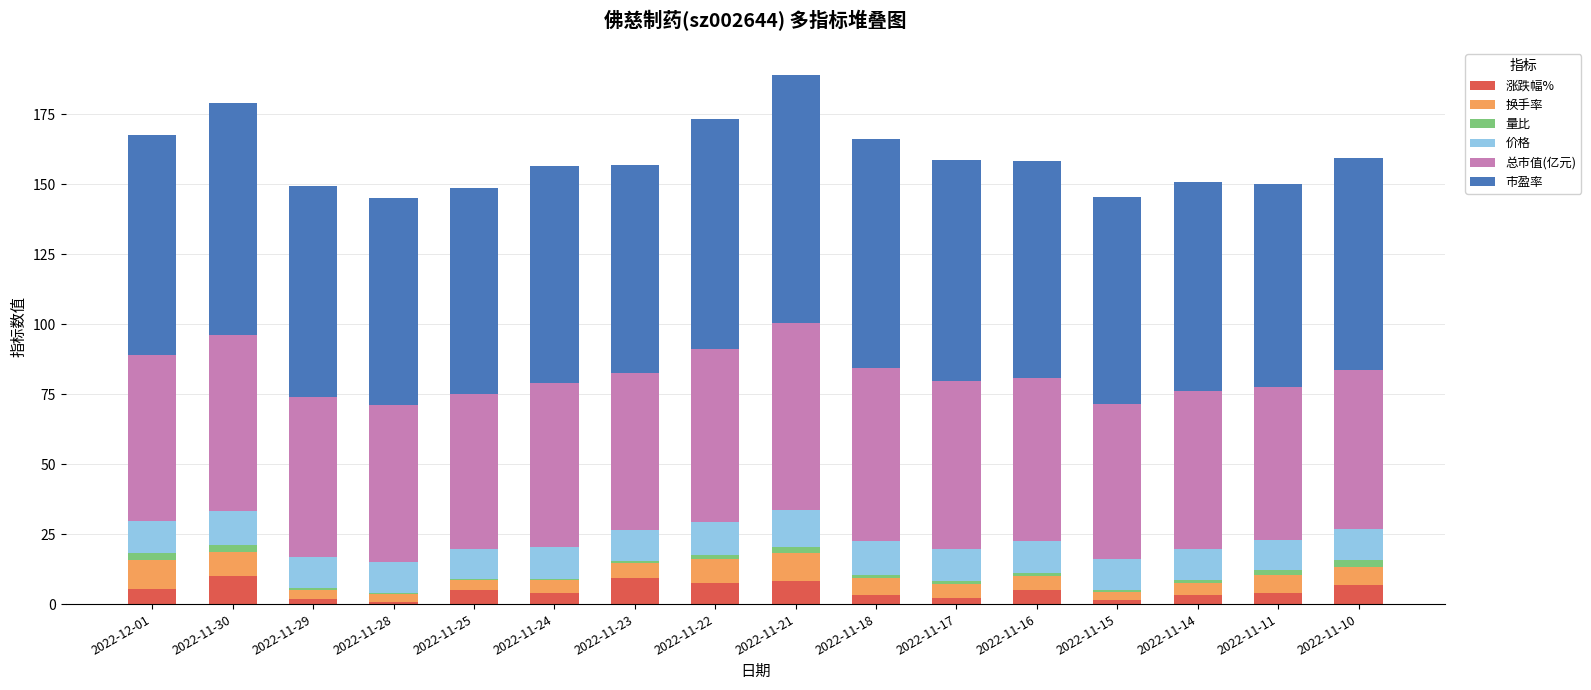

What is the highest value of the 涨跌幅% series?

10.0